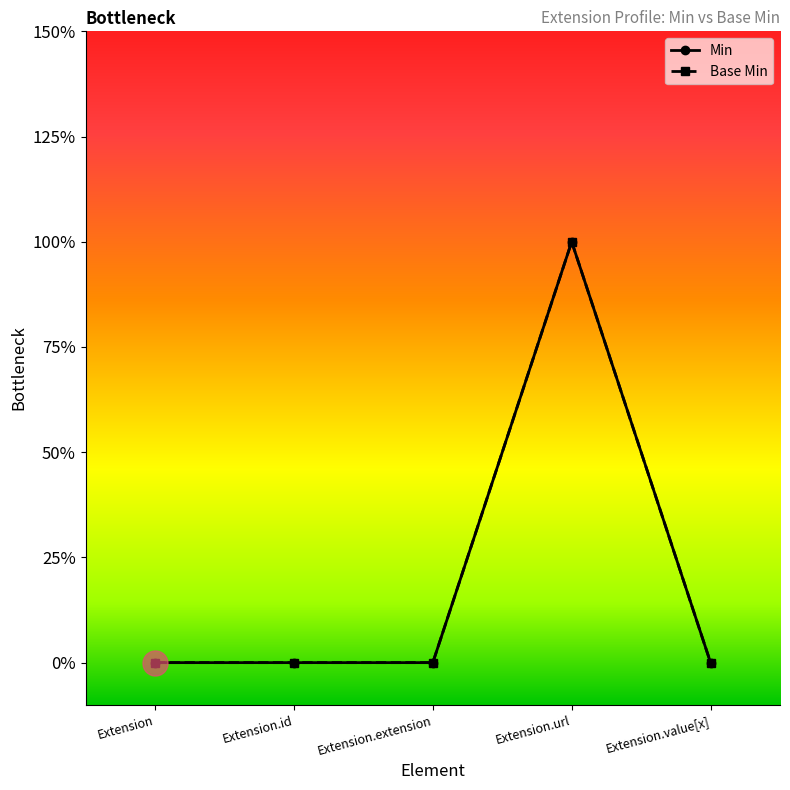

Is this an area chart (filled region under the line)?

No